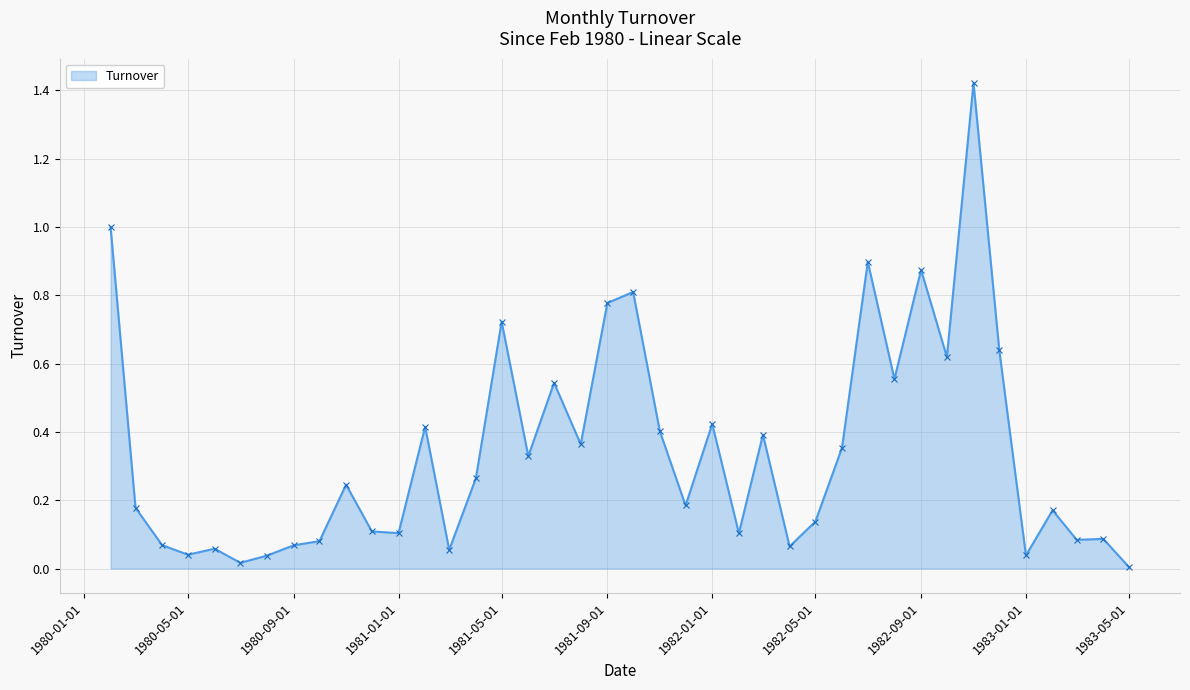

True or false: the data has more than 2 interior local peaks.

True